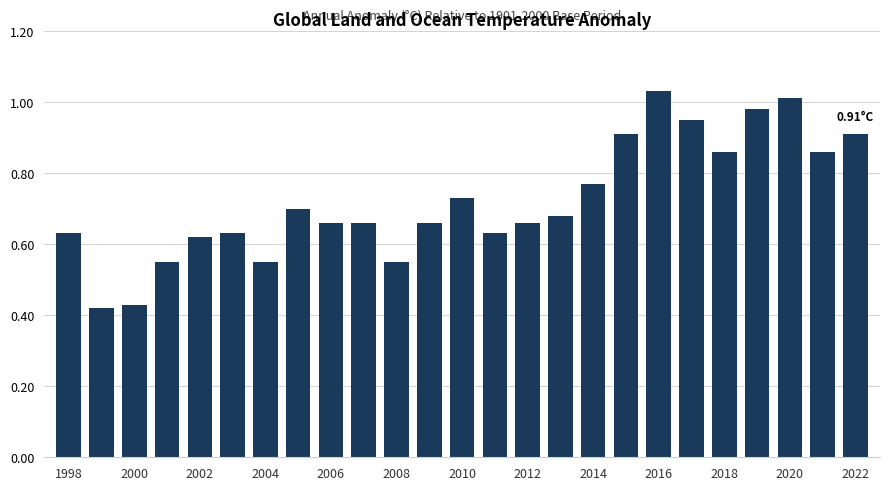

What is the sum of all values?

18.0